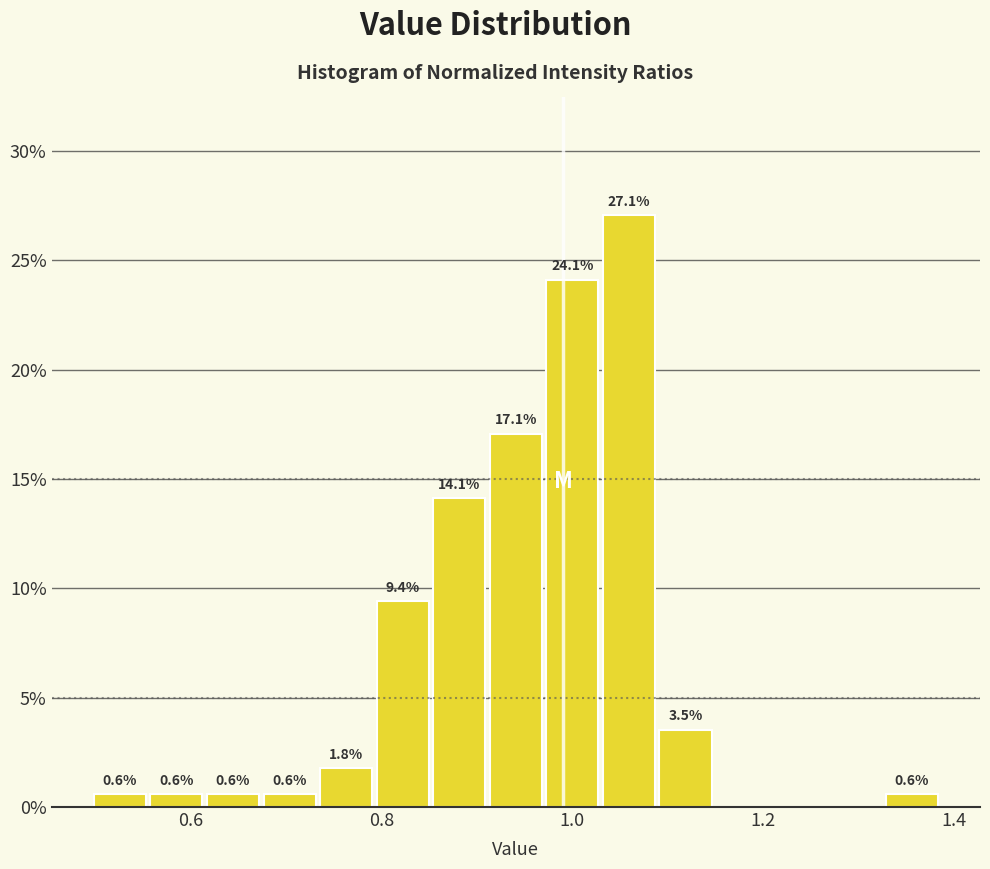

Around what value on the x-axis is the tallest bar? Give the approximate position of its centre, as read against the axis.

1.06